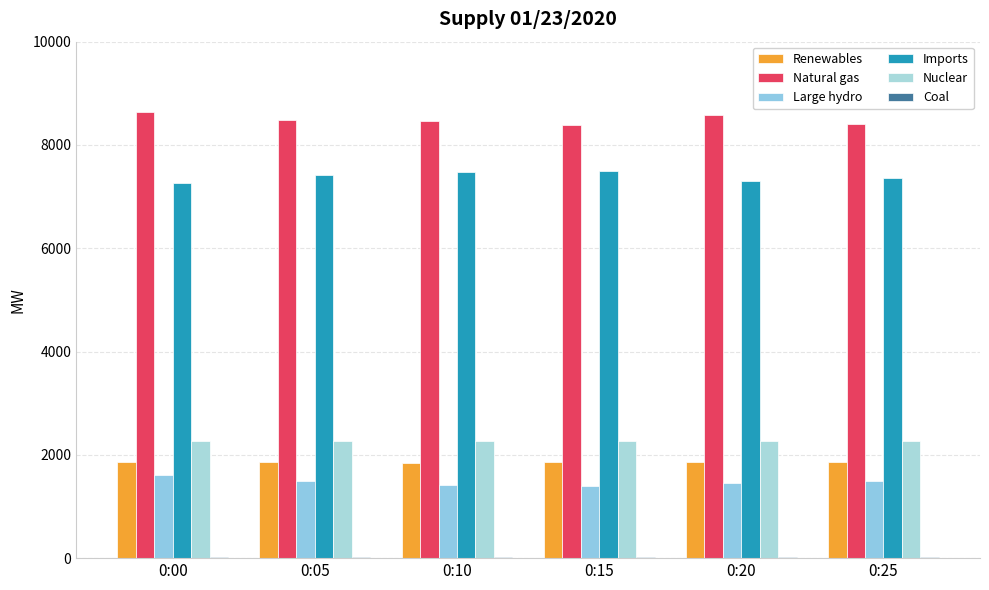

Reading left to right, what are all the values shown in this chart?

Renewables: 0:00=1867	0:05=1855	0:10=1843	0:15=1859	0:20=1852	0:25=1853
Natural gas: 0:00=8642	0:05=8485	0:10=8466	0:15=8396	0:20=8585	0:25=8402
Large hydro: 0:00=1612	0:05=1499	0:10=1423	0:15=1388	0:20=1448	0:25=1493
Imports: 0:00=7257	0:05=7422	0:10=7474	0:15=7498	0:20=7311	0:25=7360
Nuclear: 0:00=2276	0:05=2276	0:10=2276	0:15=2276	0:20=2276	0:25=2276
Coal: 0:00=16	0:05=17	0:10=17	0:15=17	0:20=17	0:25=16